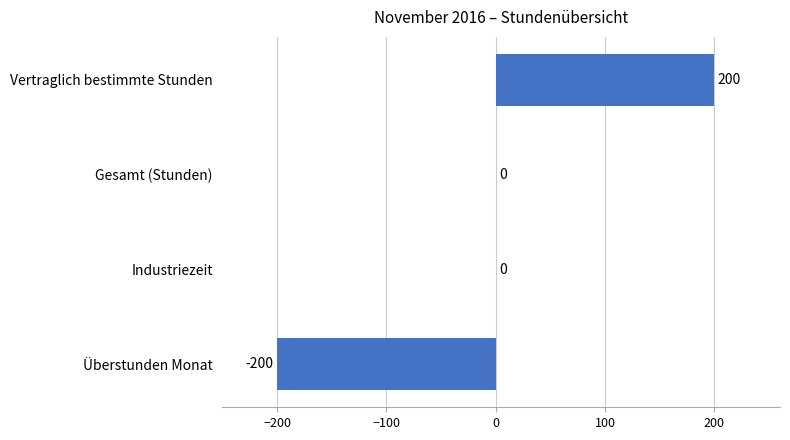

How many data points does each series have?

4